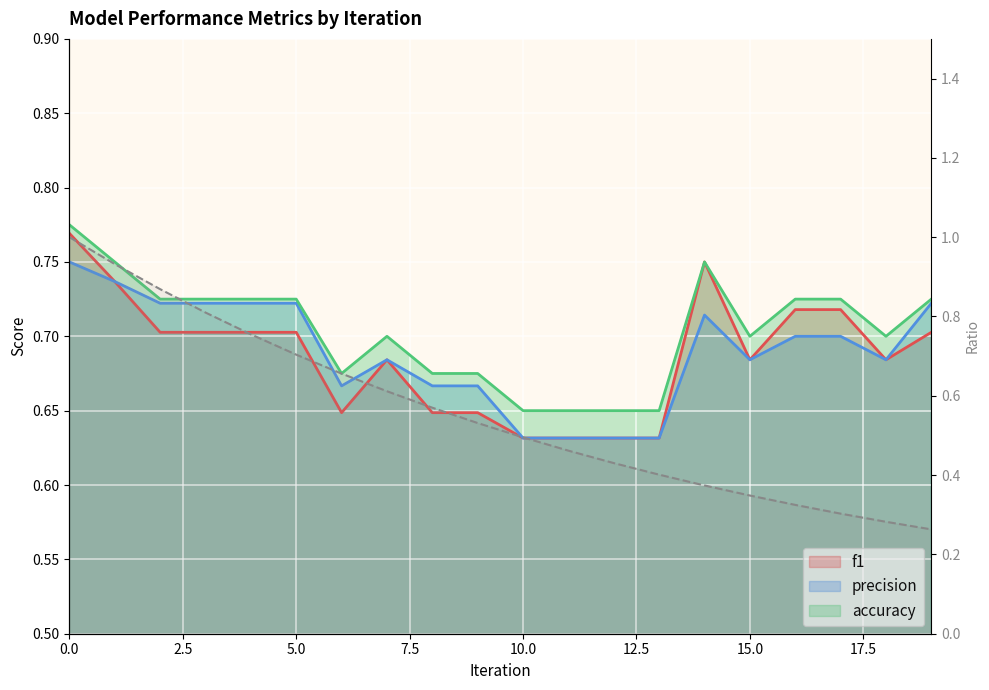

True or false: the data has more than 0 interior local peaks.

False